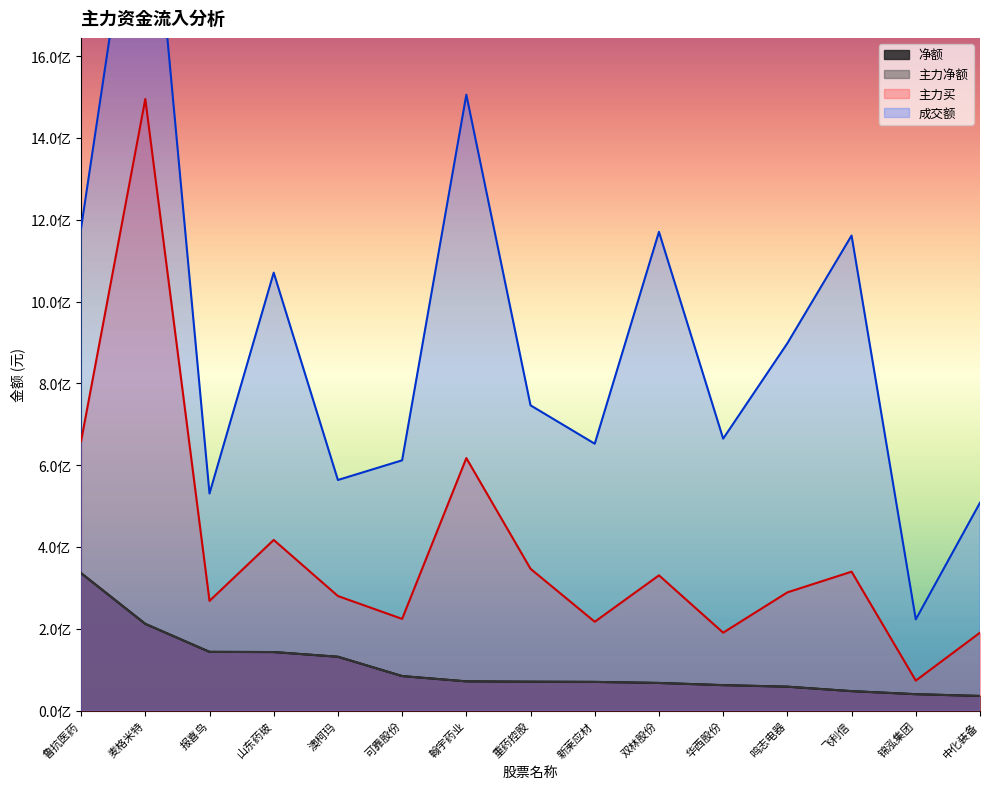

True or false: 主力买 and 成交额 cross at least once.

False